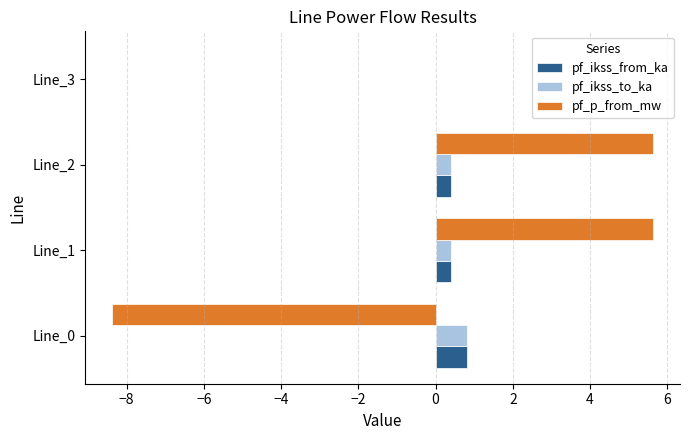

Is it true that pf_p_from_mw equals 3.7 at Line_1?

False